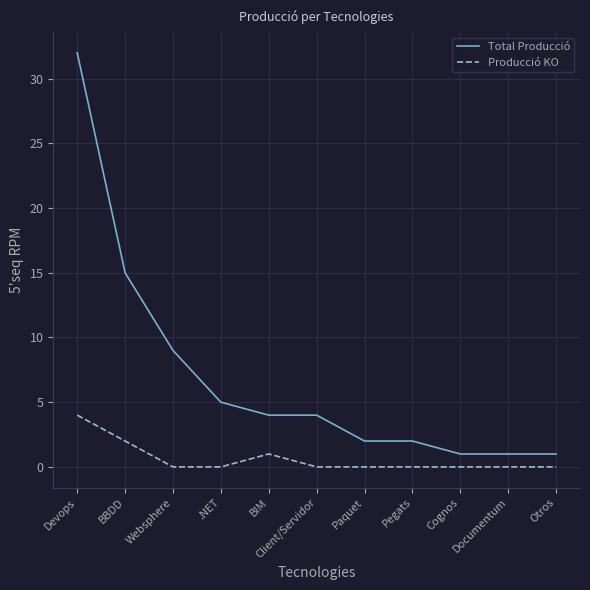

Rank the series at Devops from lowest to highest value.

Producció KO, Total Producció